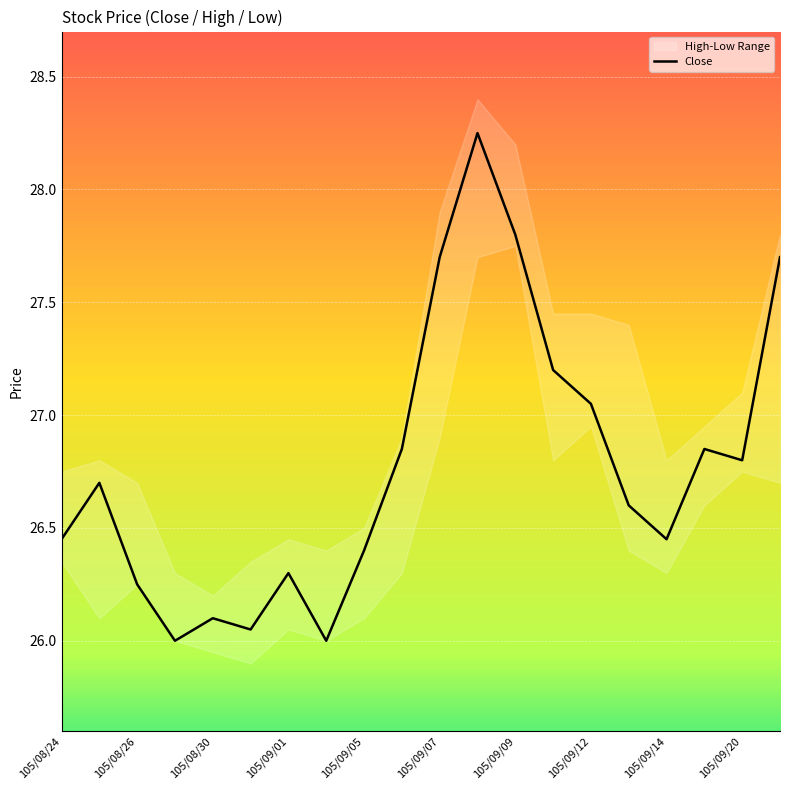

At which label is Close closest to 27?

105/09/12